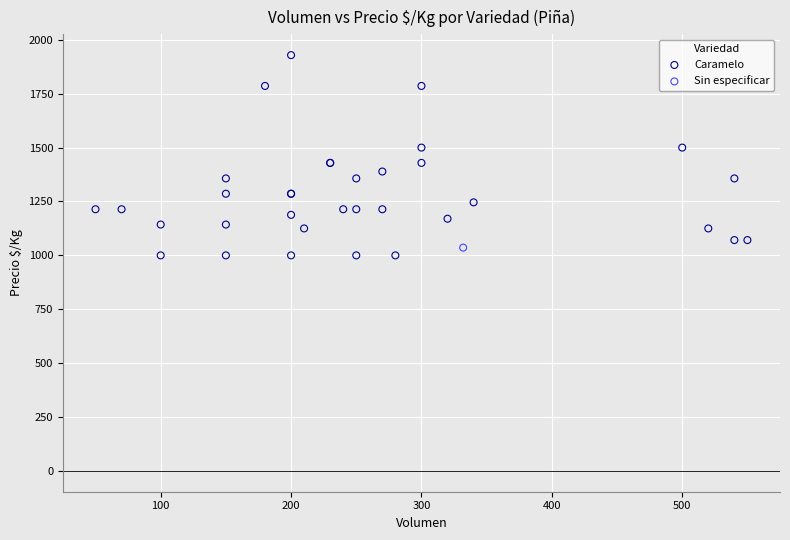

What are all the series names shown in the legend?

Caramelo, Sin especificar